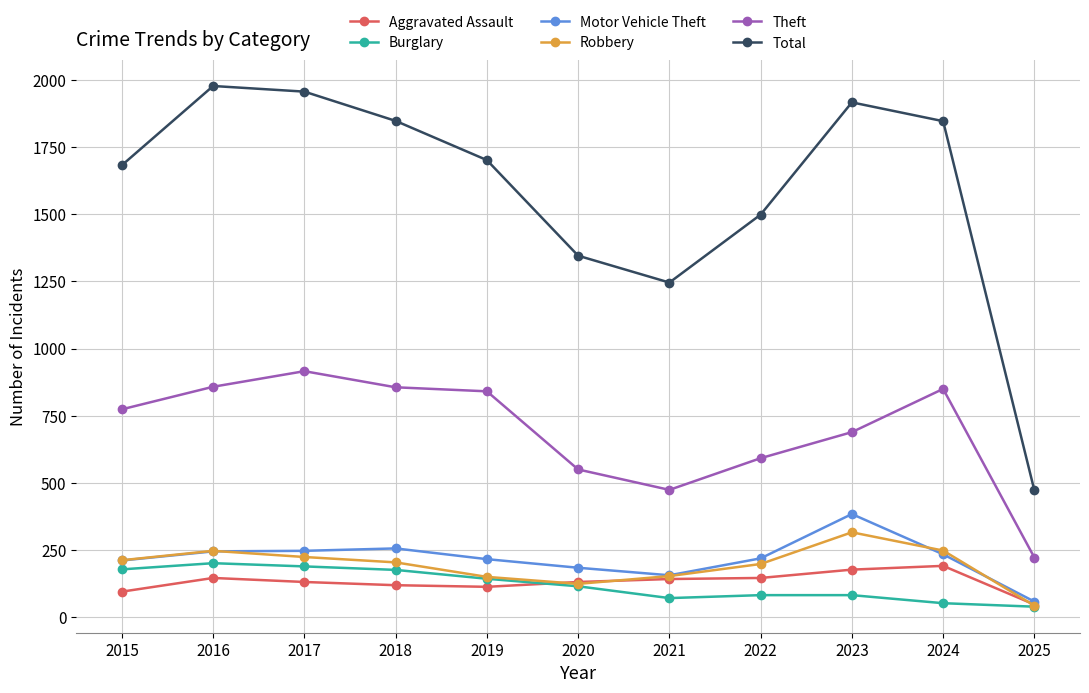

True or false: Total and Motor Vehicle Theft intersect in this chart.

False